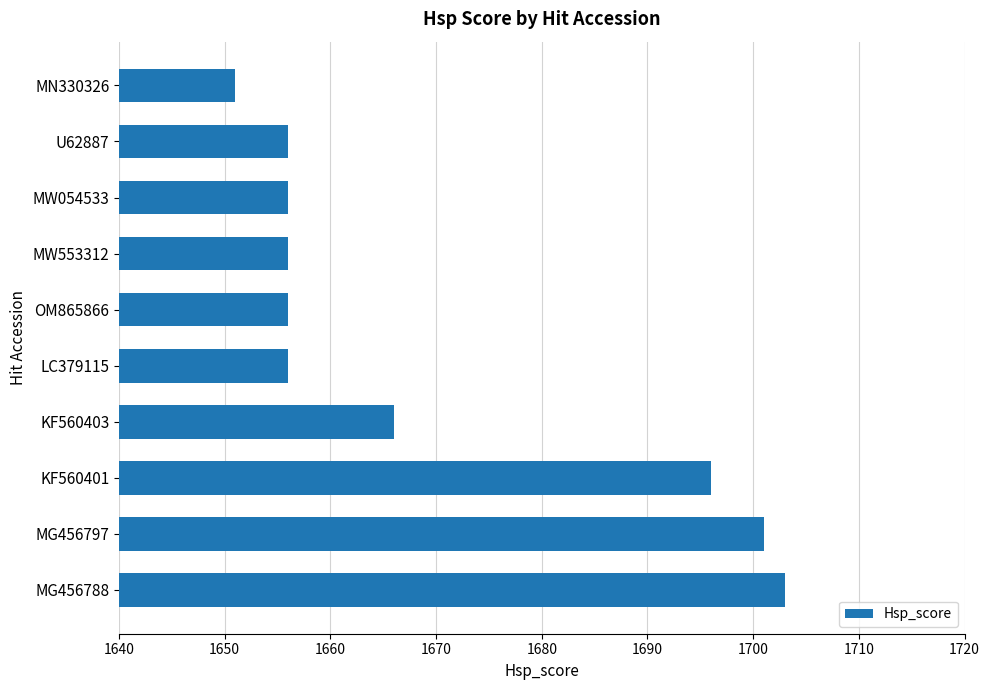

The chart shows a value of 1666 at KF560403. True or false?

True